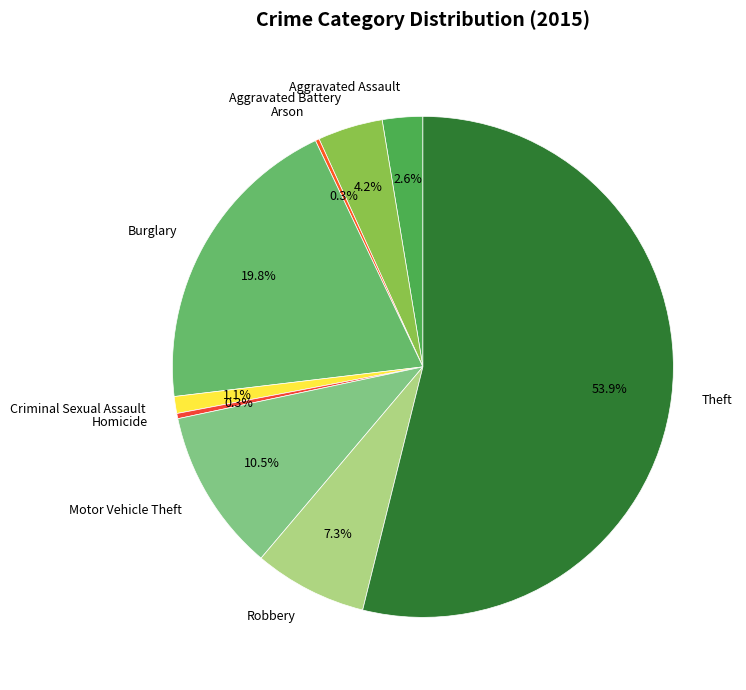

To the nearest percent, what is the difference between the Motor Vehicle Theft and Robbery slice percentages?

3%